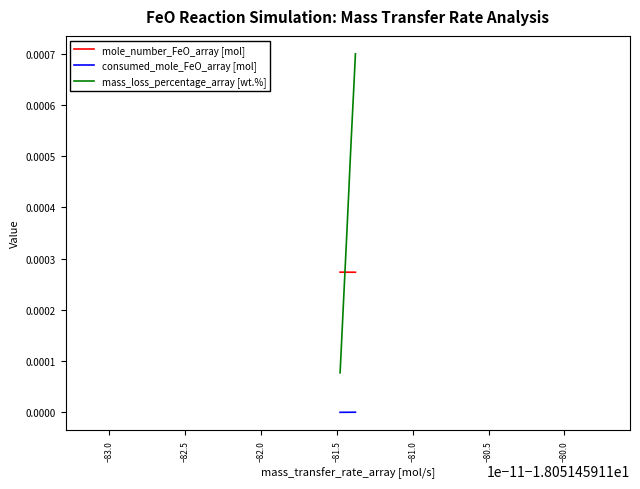

Which series has the largest range (max minus min)?

mass_loss_percentage_array [wt.%]